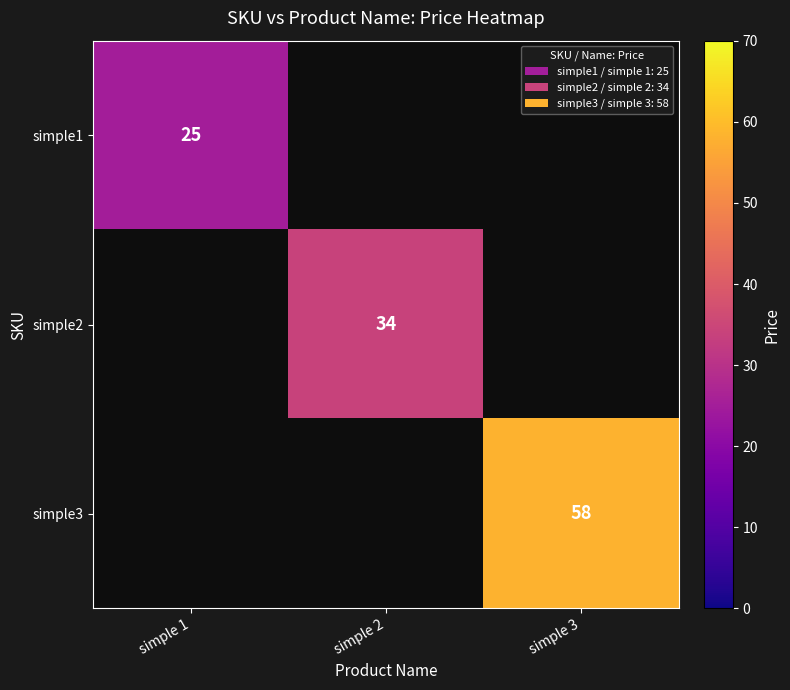

At how many categories does at least one series exceed 44?

1